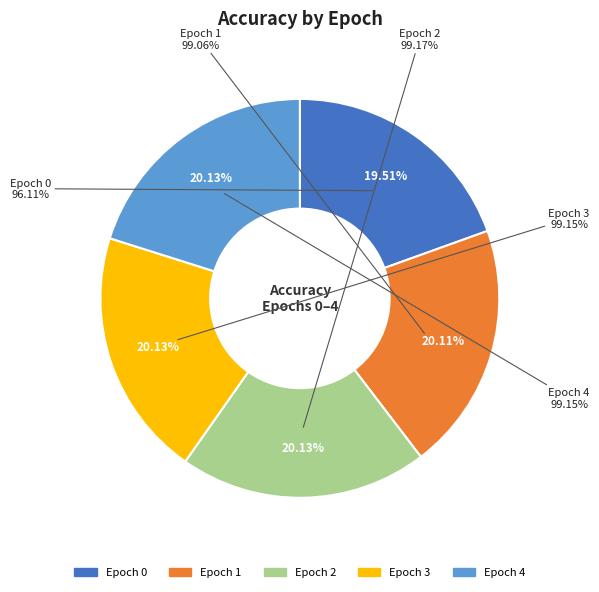

How many slices are in this pie chart?

5